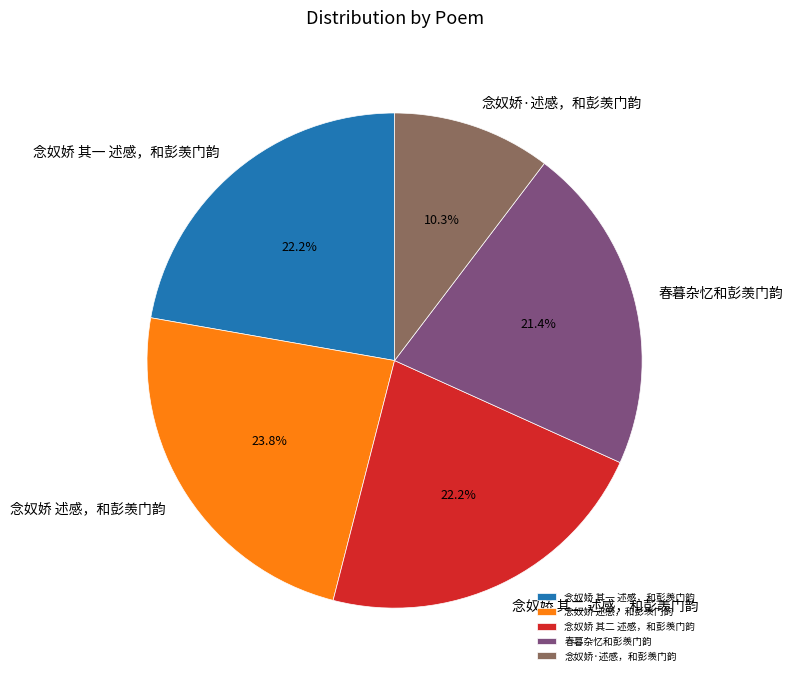

True or false: 念奴娇·述感，和彭羡门韵 accounts for 10% of the total.

True